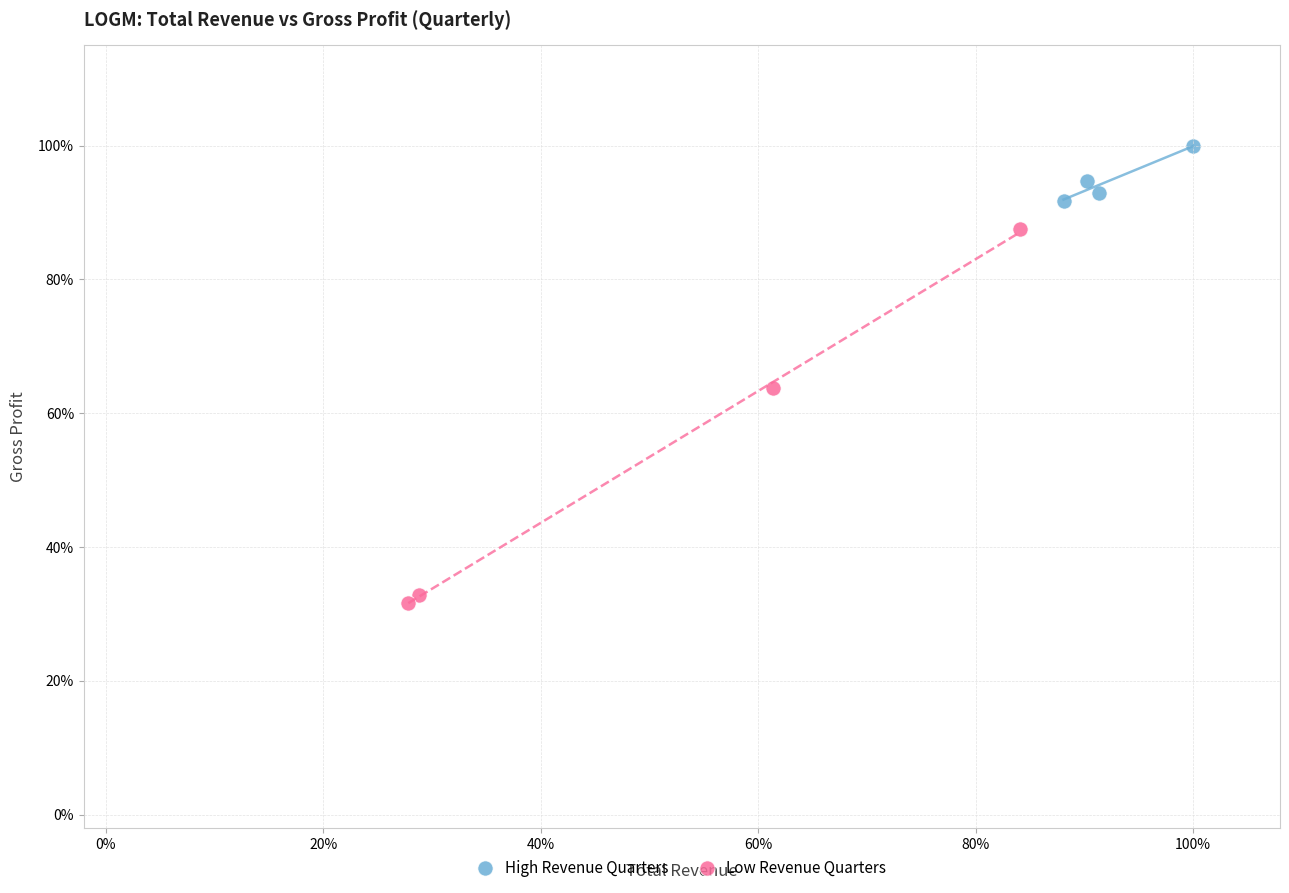

Which series has the largest Y range (max minus min)?

Low Revenue Quarters